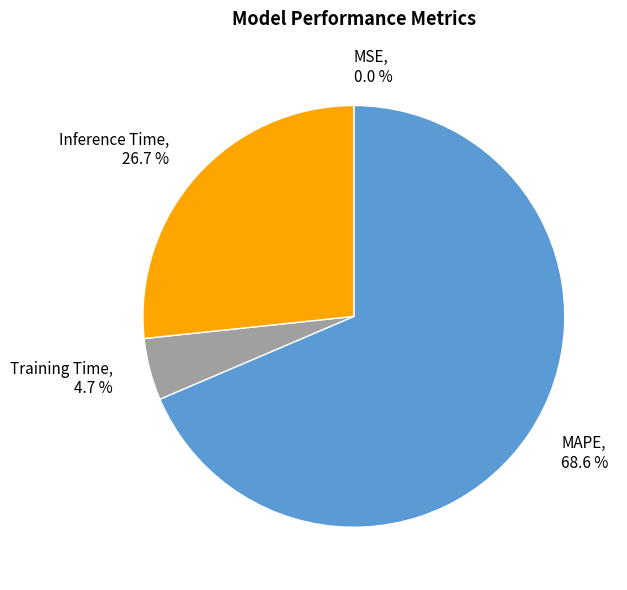

Between Training Time, 4.7 % and MAPE, 68.6 %, which is larger?

MAPE, 68.6 %